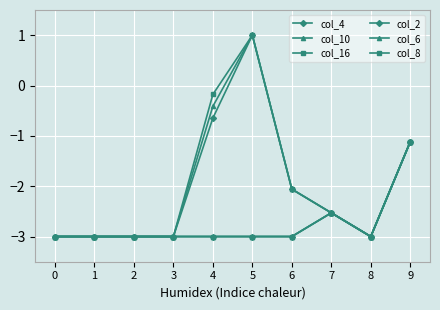

Does the chart have visible grid lines?

Yes